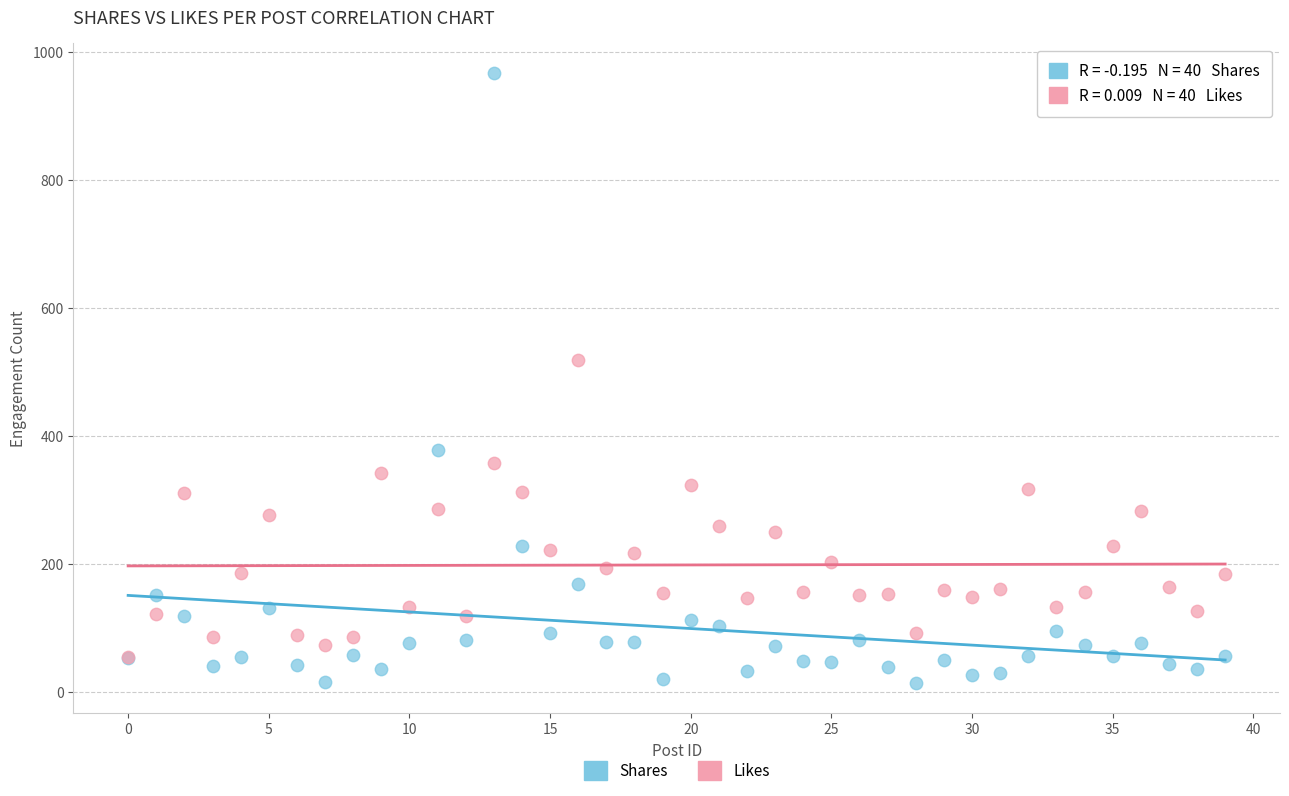

Across all series, what Y value is closest to 490?

519